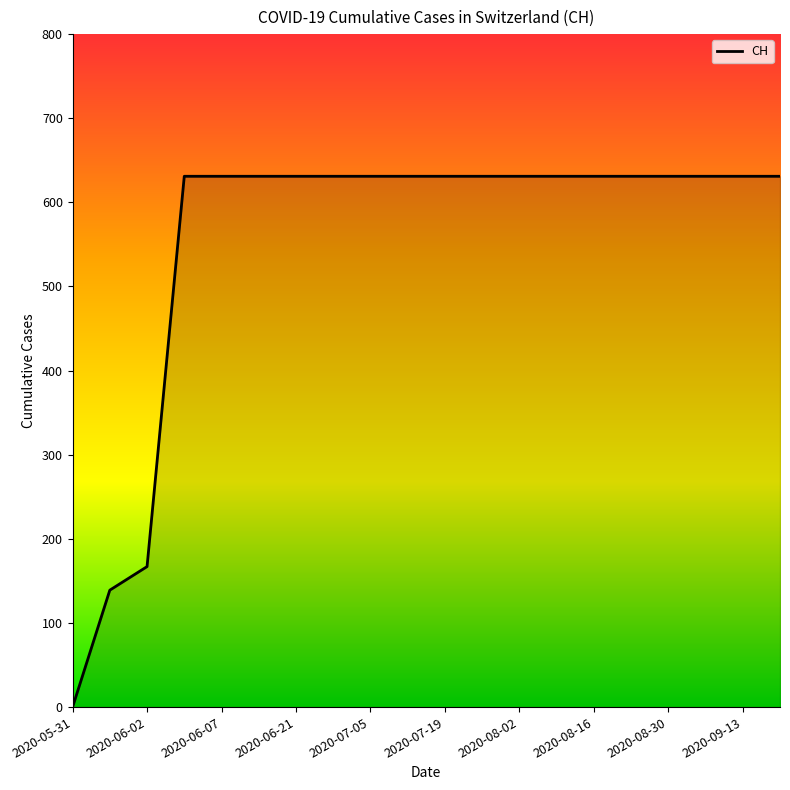

What is the difference between the maximum and minimum values?

631